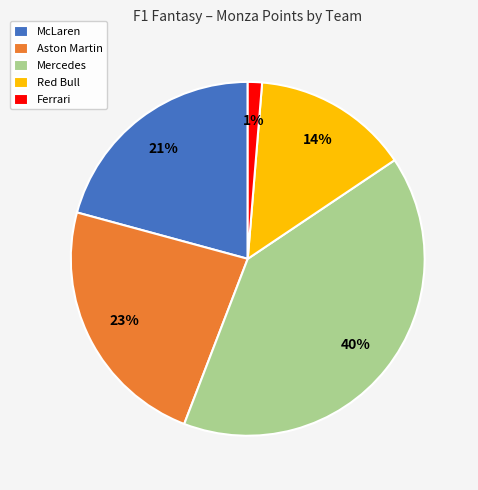

What percentage is the Red Bull slice, to the nearest percent?

14%